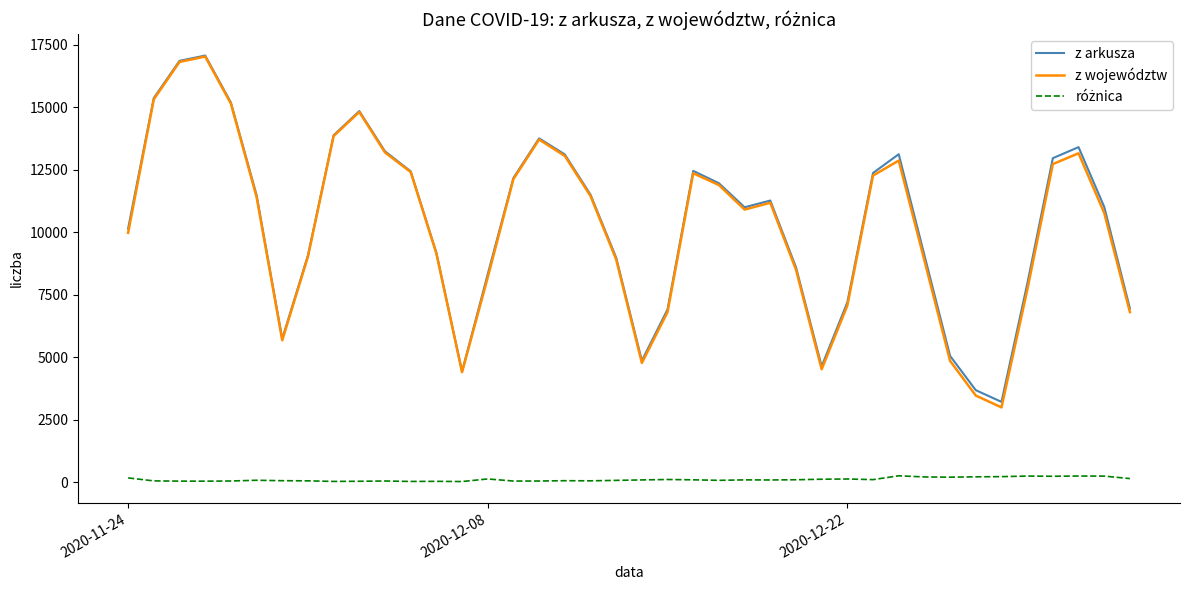

Reading left to right, what are all the values shown in this chart?

z arkusza: 10141	15360	16846	17059	15183	11483	5734	9066	13870	14838	13230	12430	9175	4424	8315	12164	13747	13105	11498	8978	4858	6908	12447	11953	10992	11261	8593	4633	7190	12363	13114	9077	5048	3678	3211	7914	12955	13397	11008	6945
z województw: 9971	15309	16804	17019	15136	11407	5675	9013	13840	14802	13183	12401	9142	4399	8186	12119	13701	13046	11444	8906	4768	6801	12353	11880	10900	11173	8496	4515	7063	12261	12859	8868	4848	3464	2990	7670	12719	13151	10766	6801
różnica: 170	51	42	40	47	76	59	53	30	36	47	29	33	25	129	45	46	59	54	72	90	107	94	73	92	88	97	118	127	102	255	209	200	214	221	244	236	246	242	144